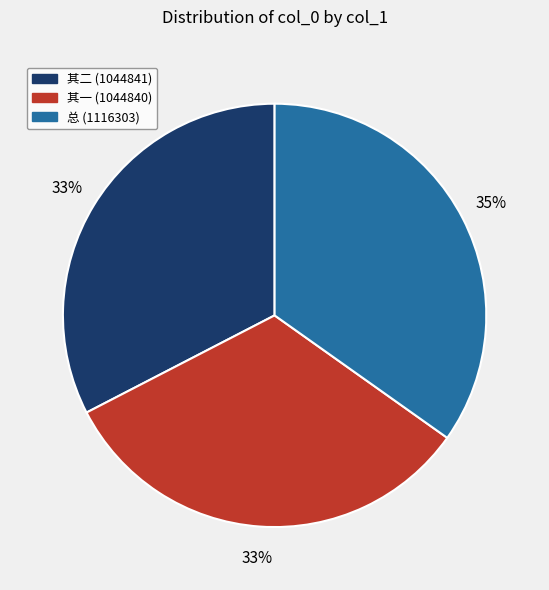

Is there a majority slice in this chart?

No